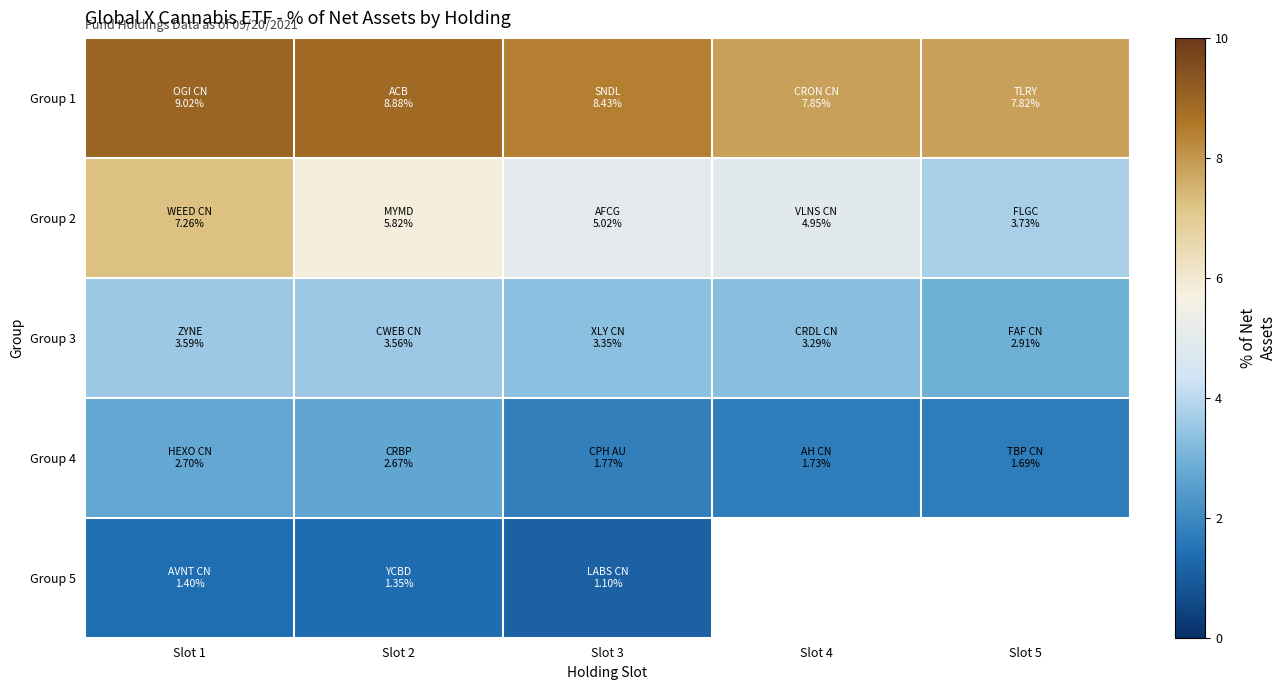

Count the number of data series in this chart.

5